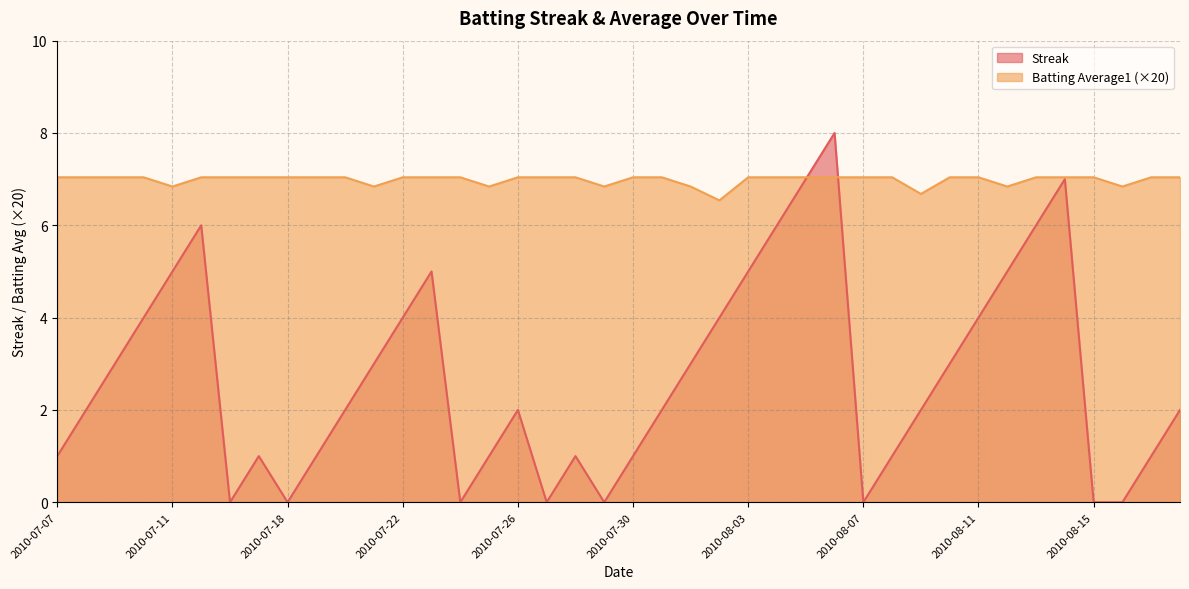

What is the difference between the second highest and second lowest values in the Batting Average1 series?

0.4